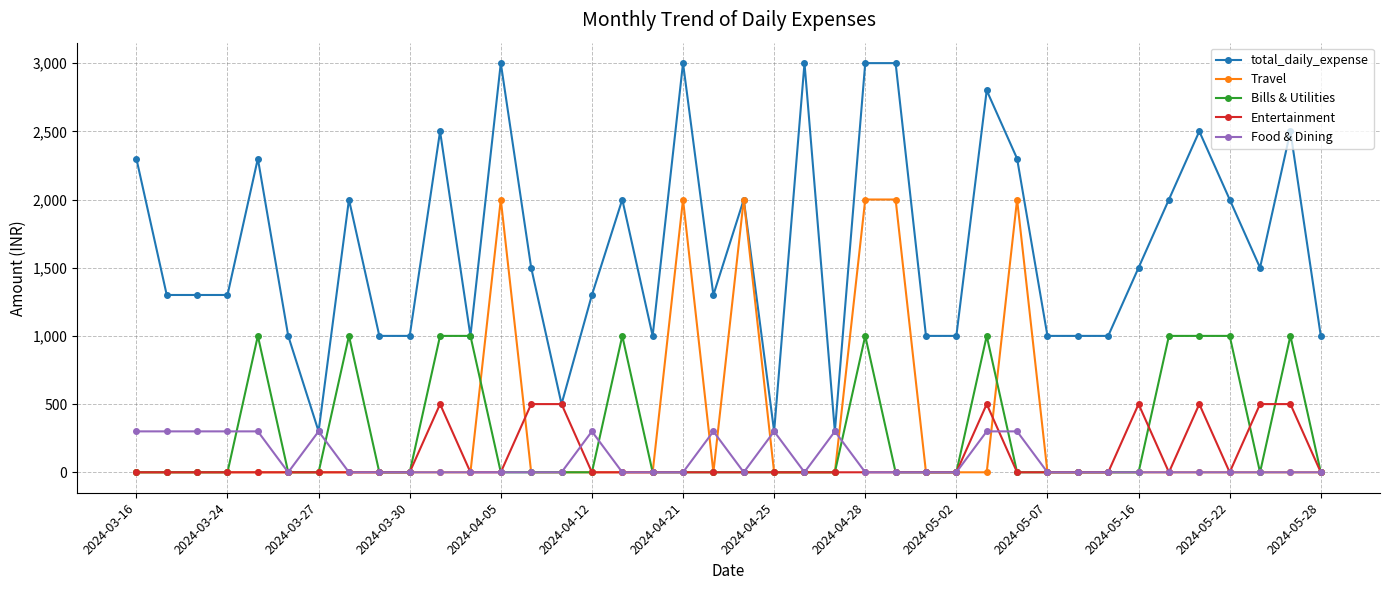

What are all the series names shown in the legend?

total_daily_expense, Travel, Bills & Utilities, Entertainment, Food & Dining